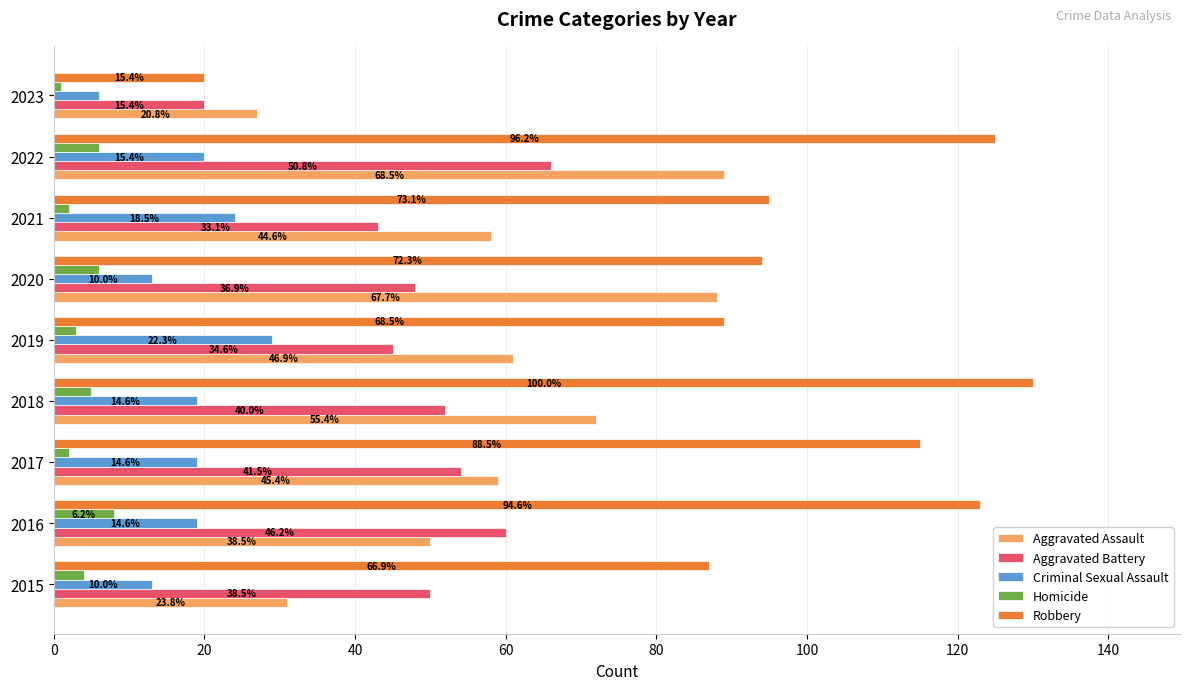

What is the value of the Criminal Sexual Assault bar at the 5th from the left?

29